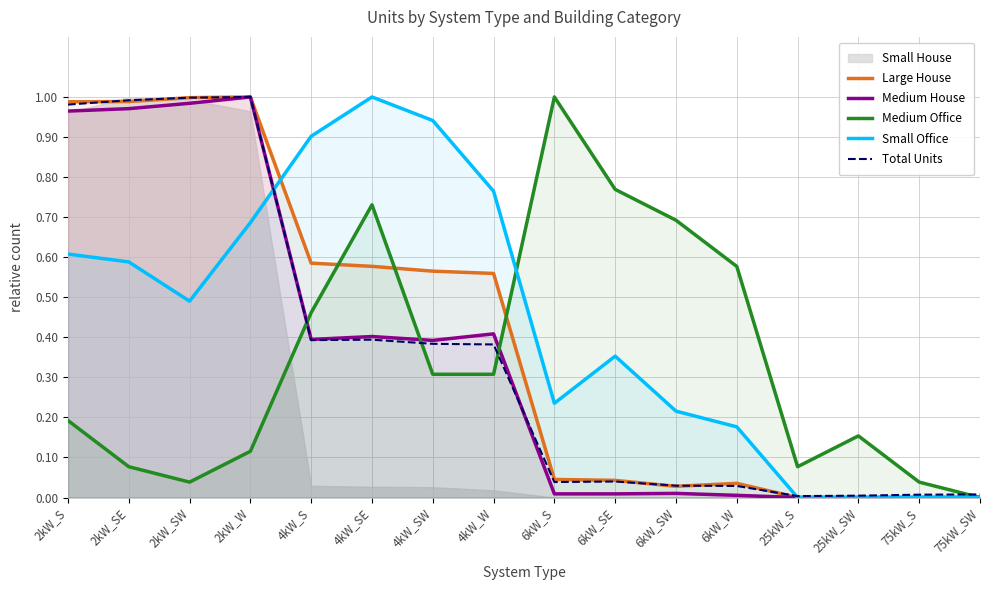

Does the chart have visible grid lines?

Yes